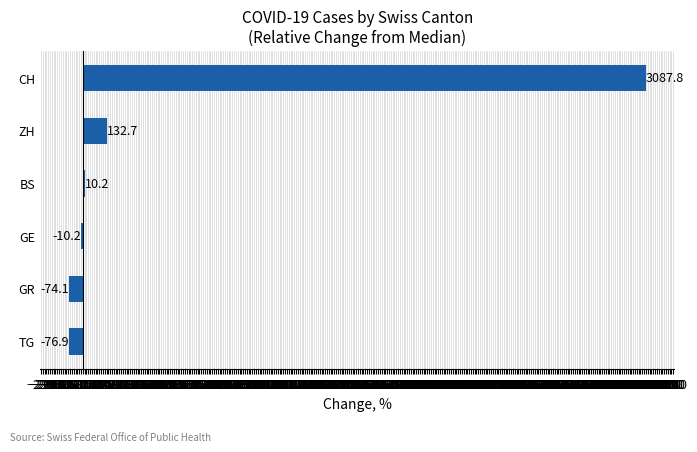

Is it true that the value at BS is 10.2?

True